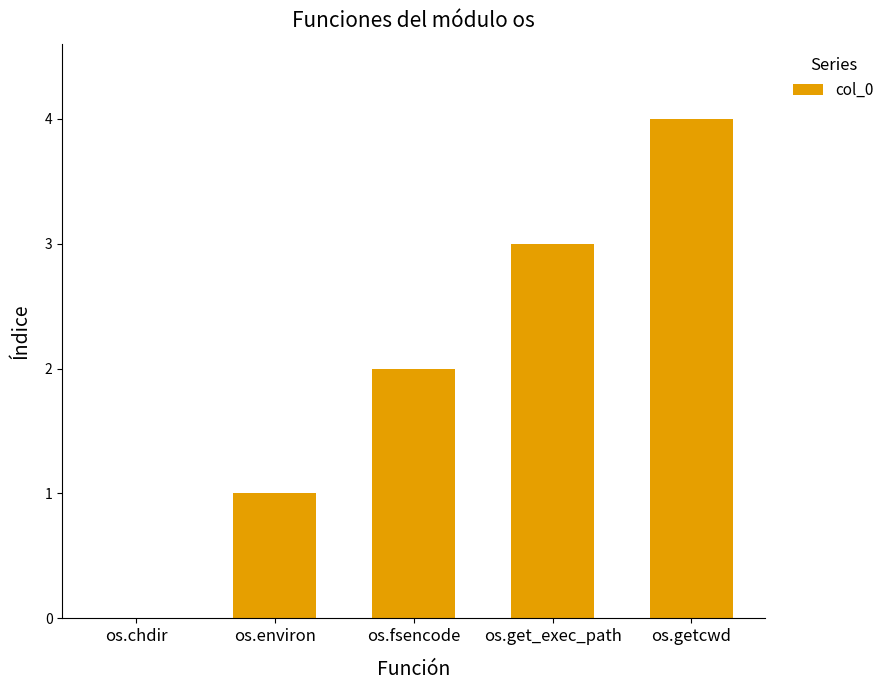

Which label corresponds to the largest value in the chart?

os.getcwd